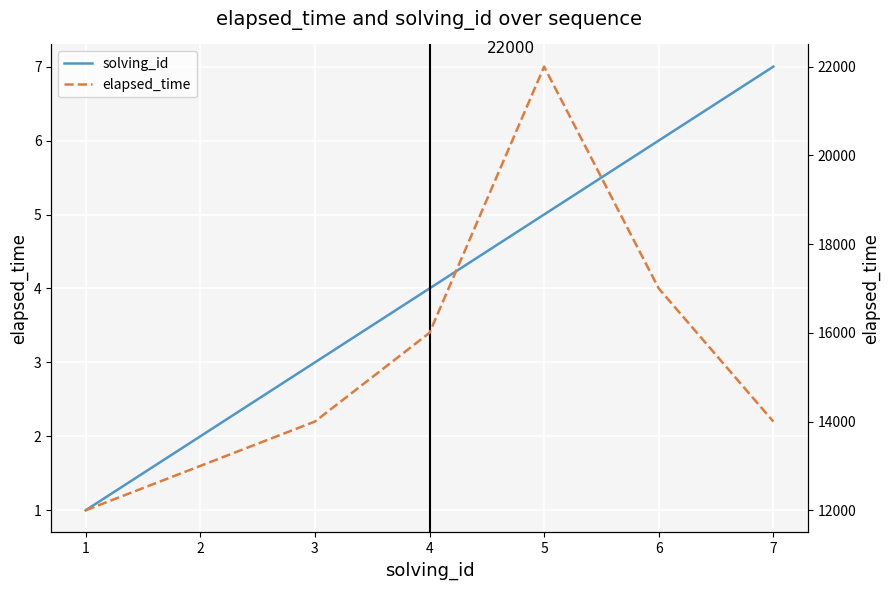

What is the difference between the maximum and minimum values in the elapsed_time series?

10000